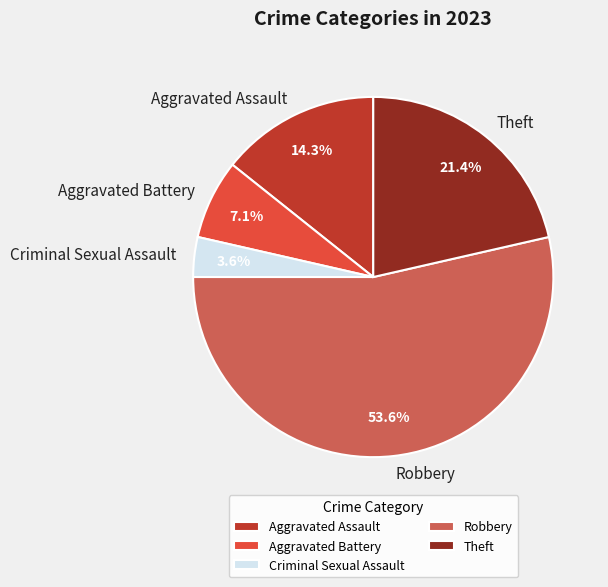

The Aggravated Battery slice represents 7% of the pie. True or false?

True